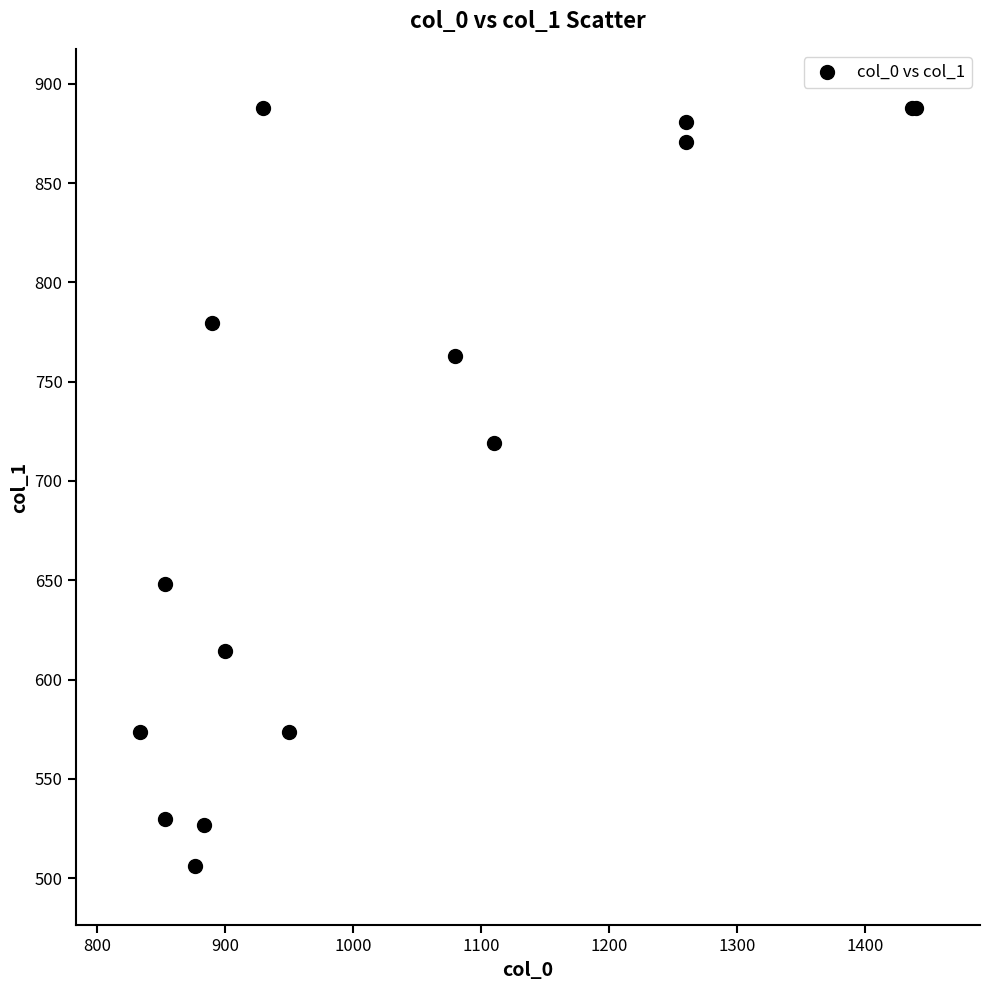

What Y value in the scatter plot is closest to 696?

718.9